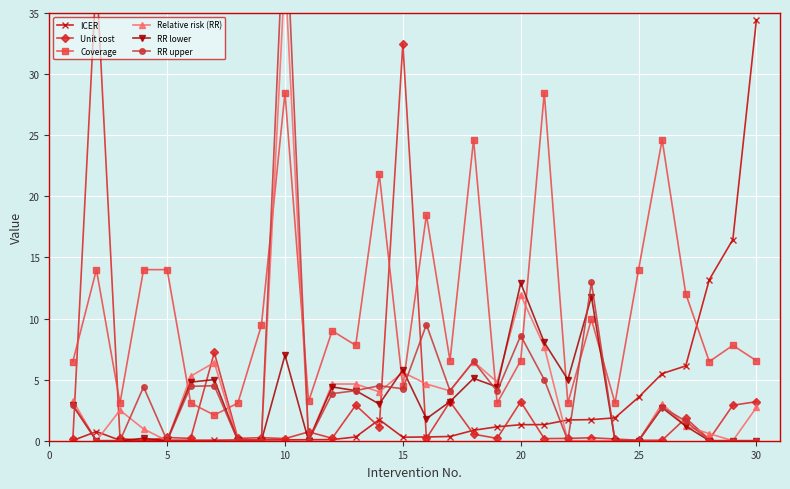

What is the difference between the second highest and minimum values in the RR lower series?

11.8